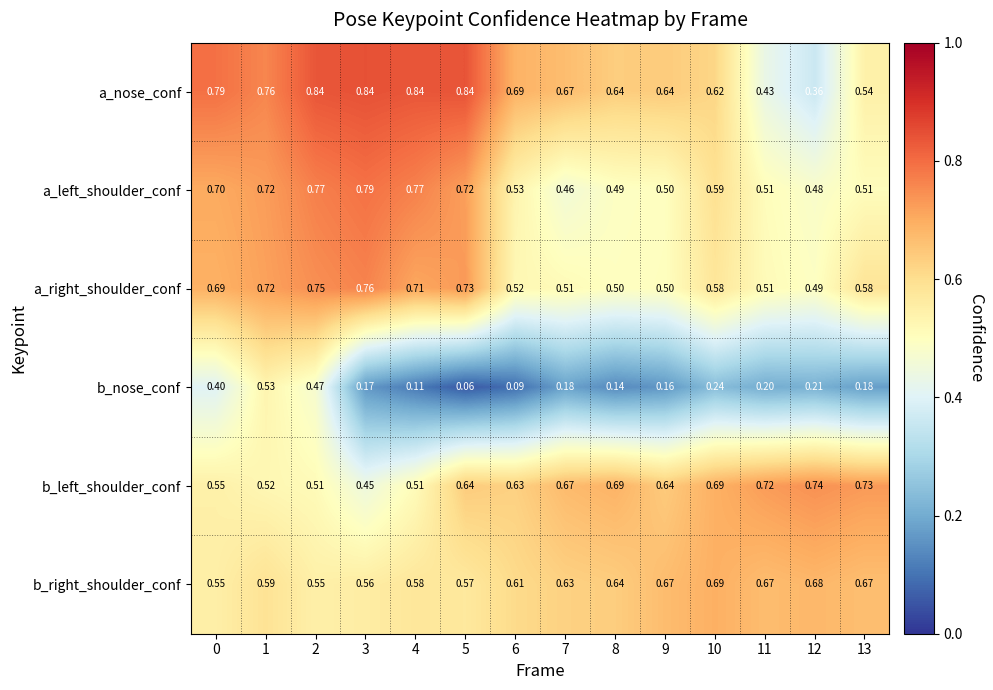

Which series has the largest total across all categories?

a_nose_conf